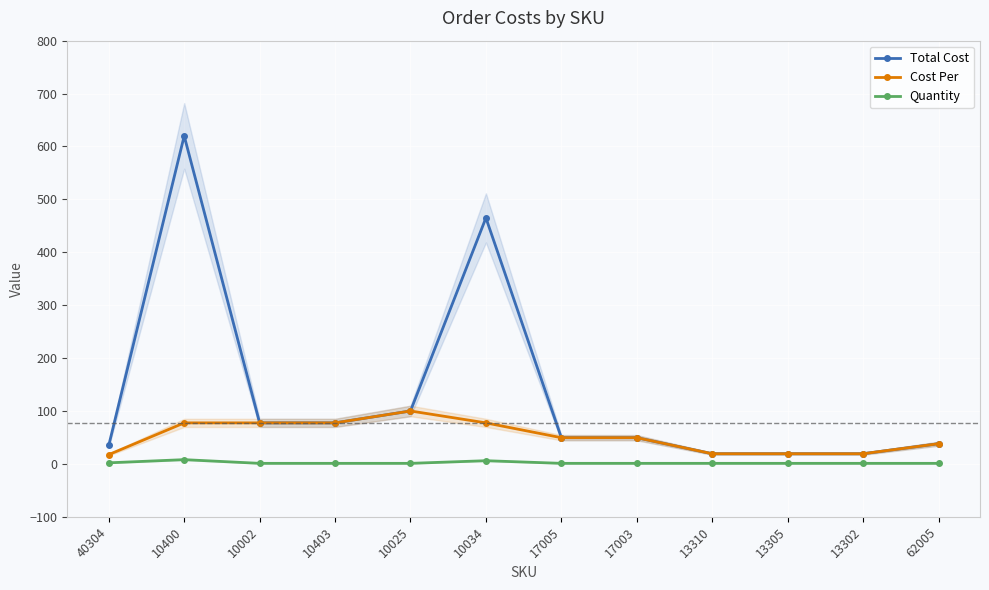

List the series in order of their peak value, highest first.

Total Cost, Cost Per, Quantity